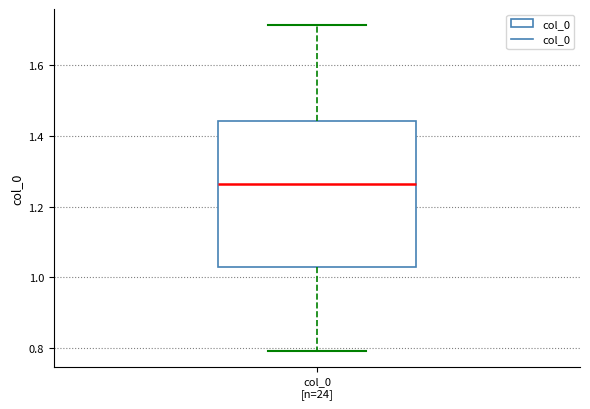

Transcribe this box plot: give where the median line is, the range the box spans, and where the two whiskers end, as read against the y-axis. The values are not printed on the chart, so give them approximately, as read against the axis.

median 1.26, box 1.04 to 1.44, whiskers 0.80 to 1.72